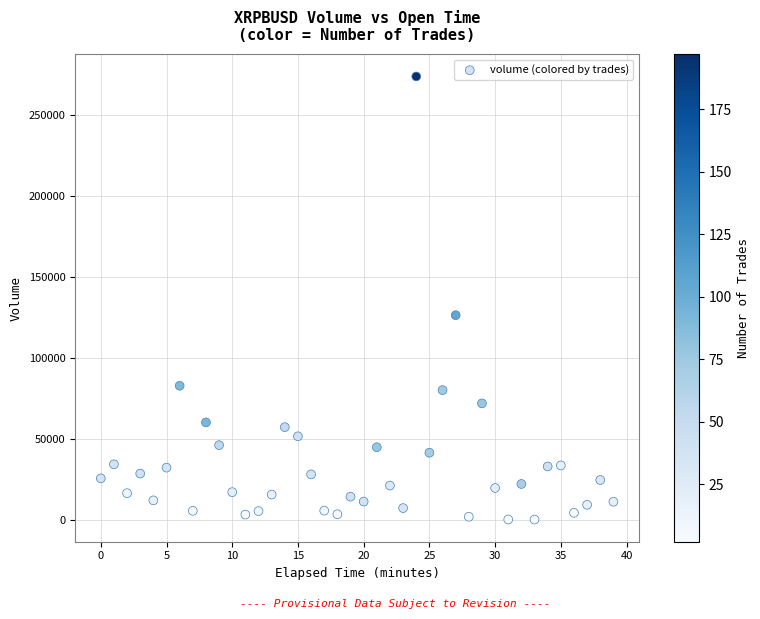

What Y value in the scatter plot is closest to 136857?

126249.2